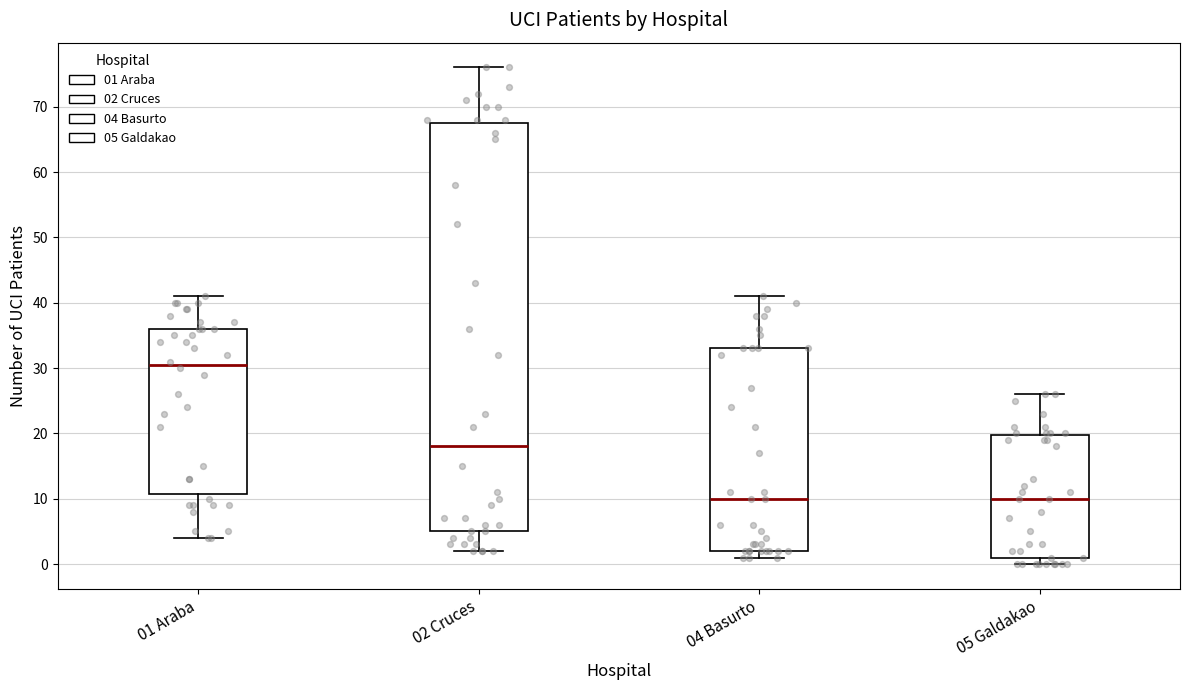

Where does the lower whisker of the box for 02 Cruces end on the y-axis? The values are not printed on the chart, so give them approximately, as read against the axis.

2